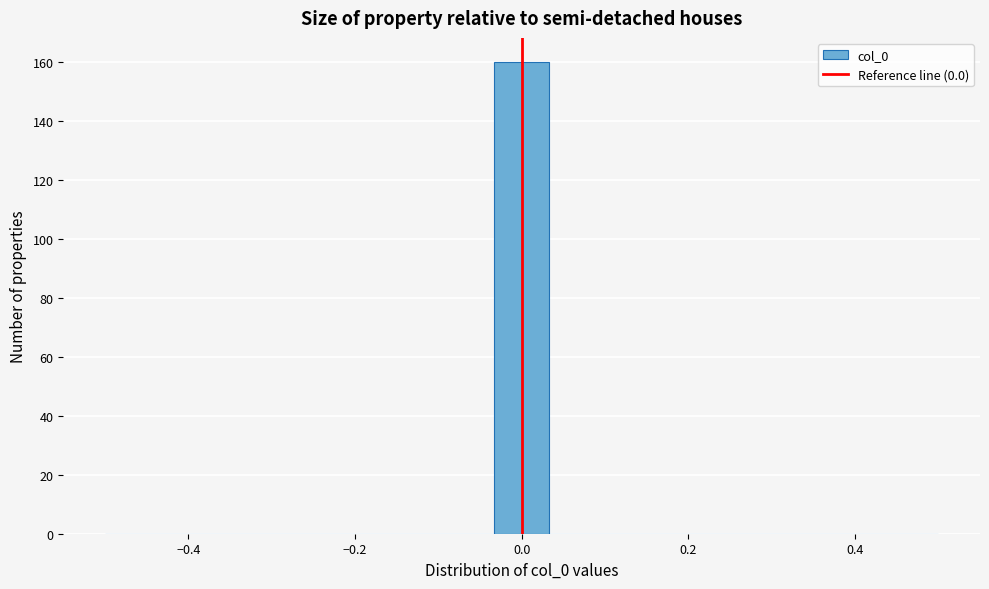

Read against the x-axis, roughly where is the centre of the tallest bar?

0.00